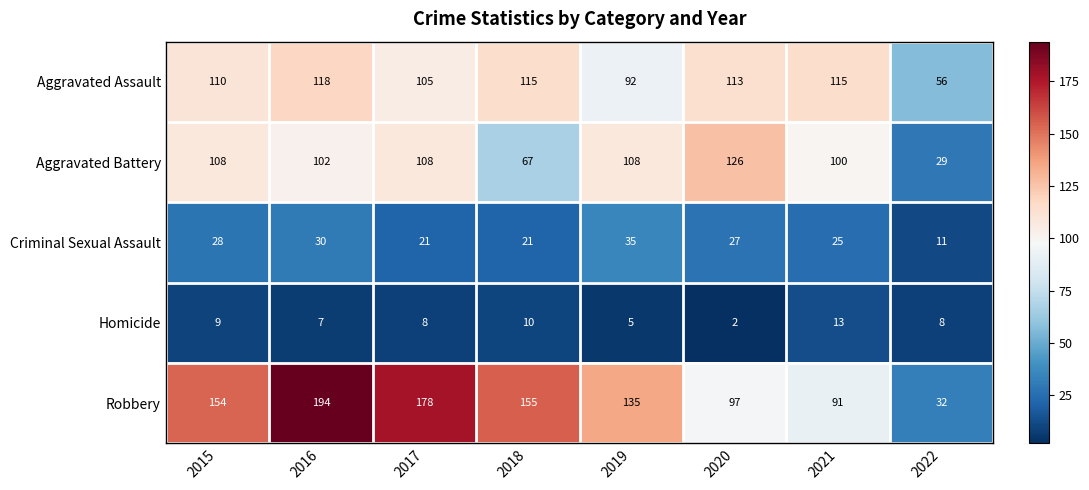

Rank the series at 2018 from lowest to highest value.

Homicide, Criminal Sexual Assault, Aggravated Battery, Aggravated Assault, Robbery